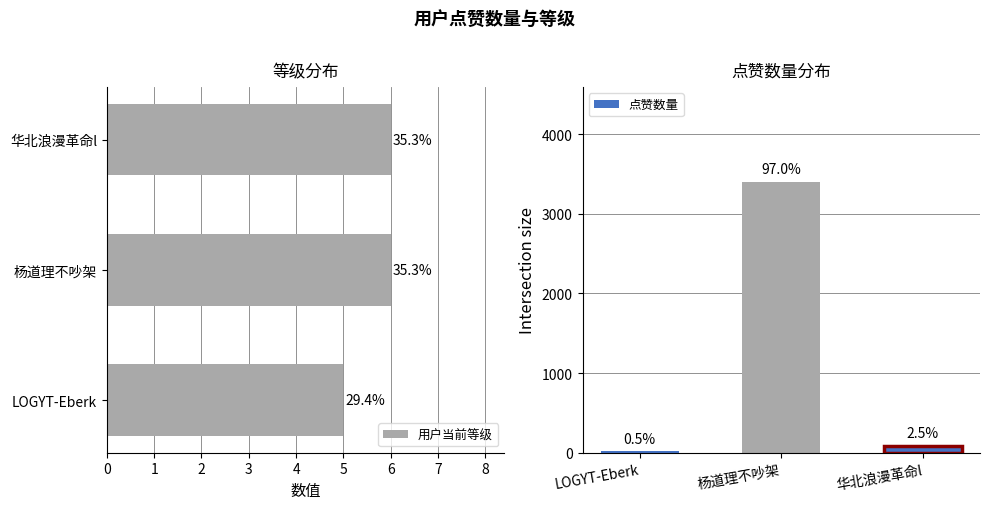

At LOGYT-Eberk, list the series in order from largest to smallest.

点赞数量, 用户当前等级